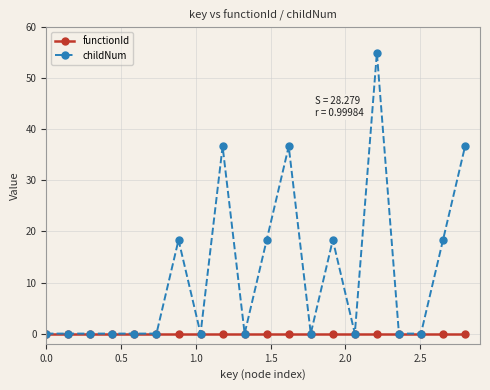

List the series in order of their overall mean, lowest first.

functionId, childNum